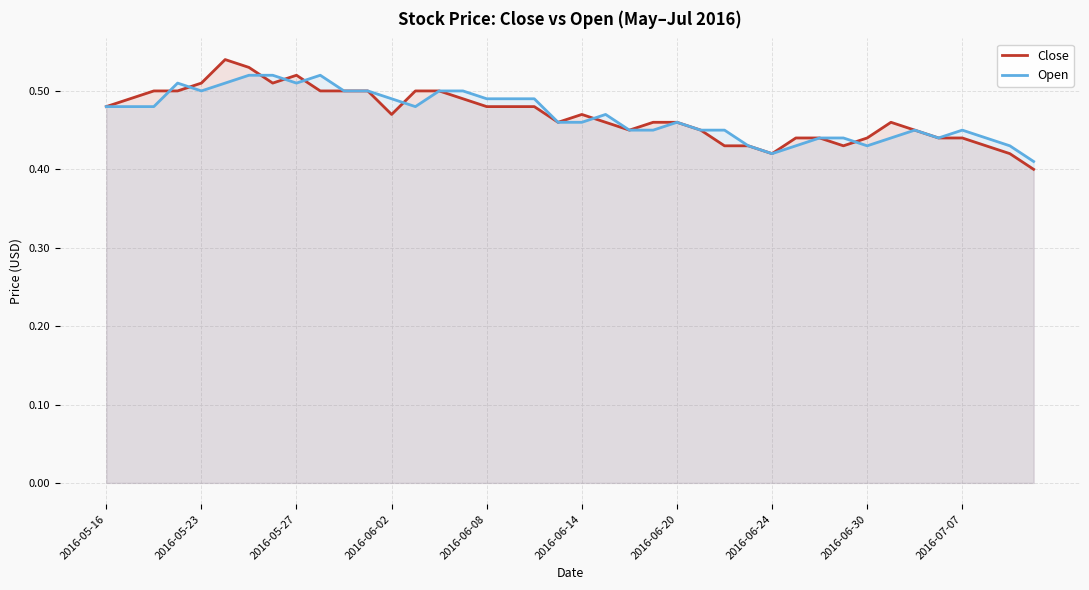

What is the sum of all Close values?

18.8